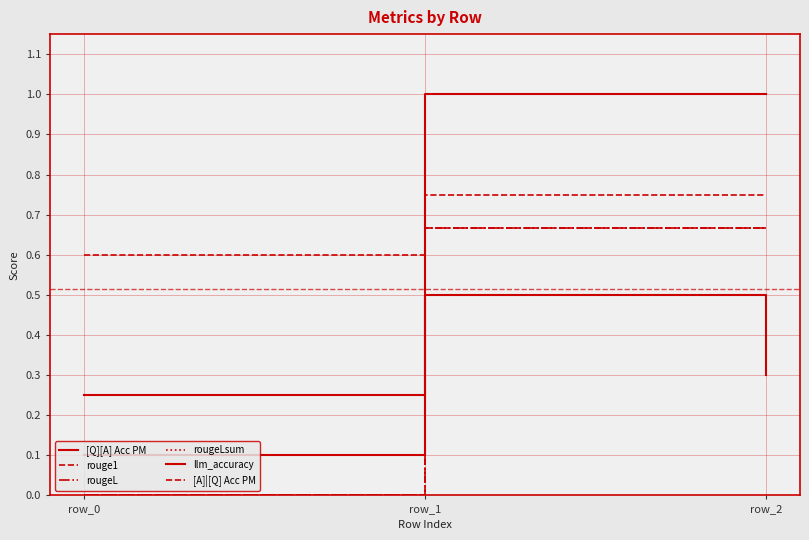

Which series has the largest total across all categories?

[A]|[Q] Acc PM